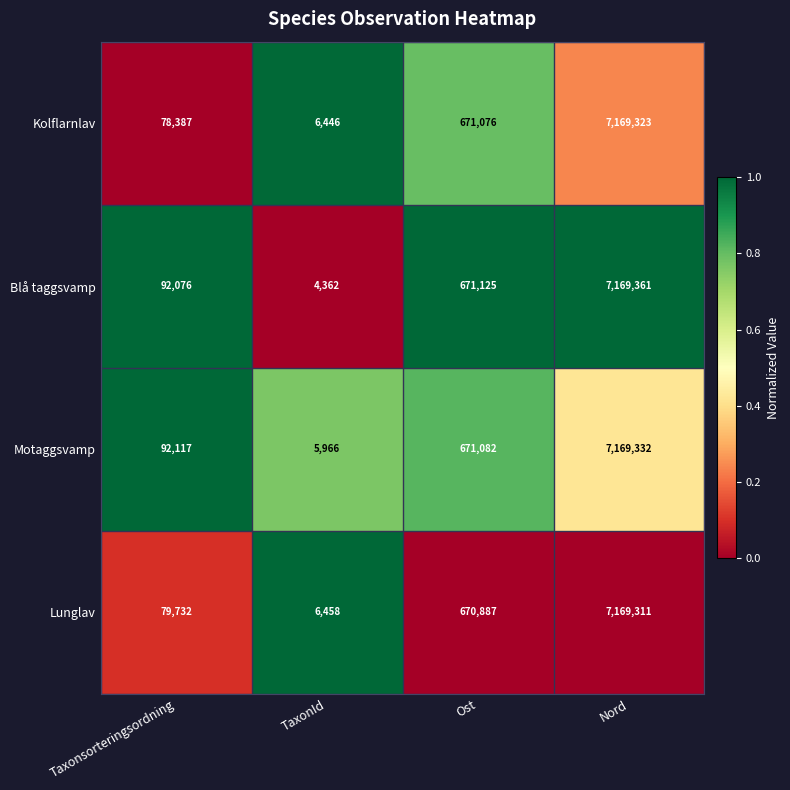

Is it true that Blå taggsvamp equals 4362 at TaxonId?

True